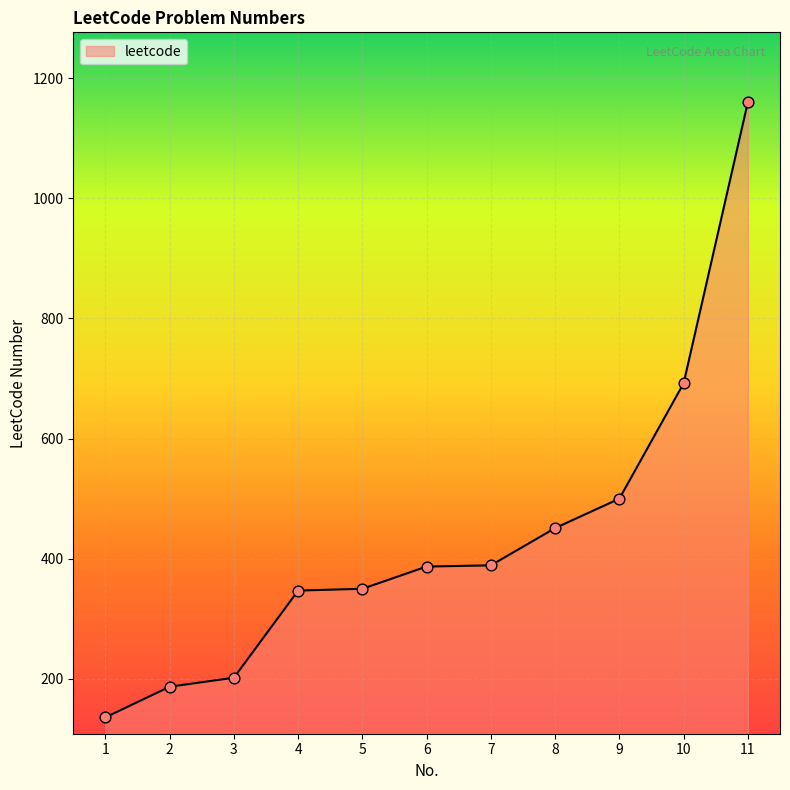

What is the ratio of the value at 4 to the value at 11?

0.3